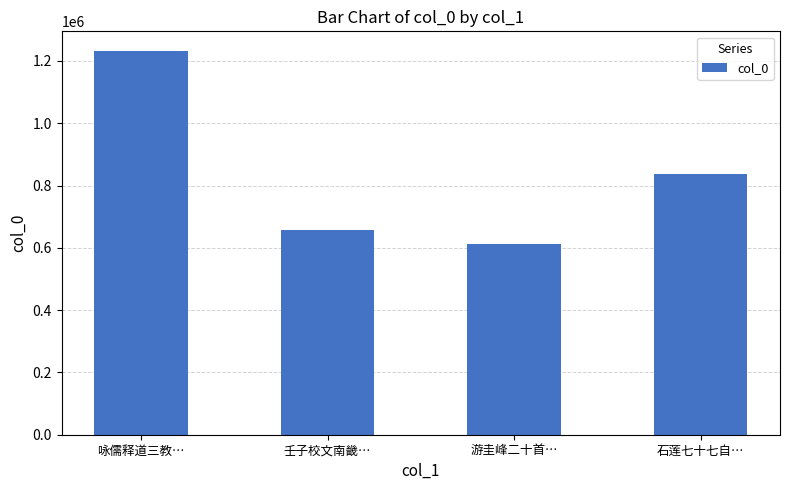

What is the sum of the values at 壬子校文南畿… and 咏儒释道三教…?

1891908